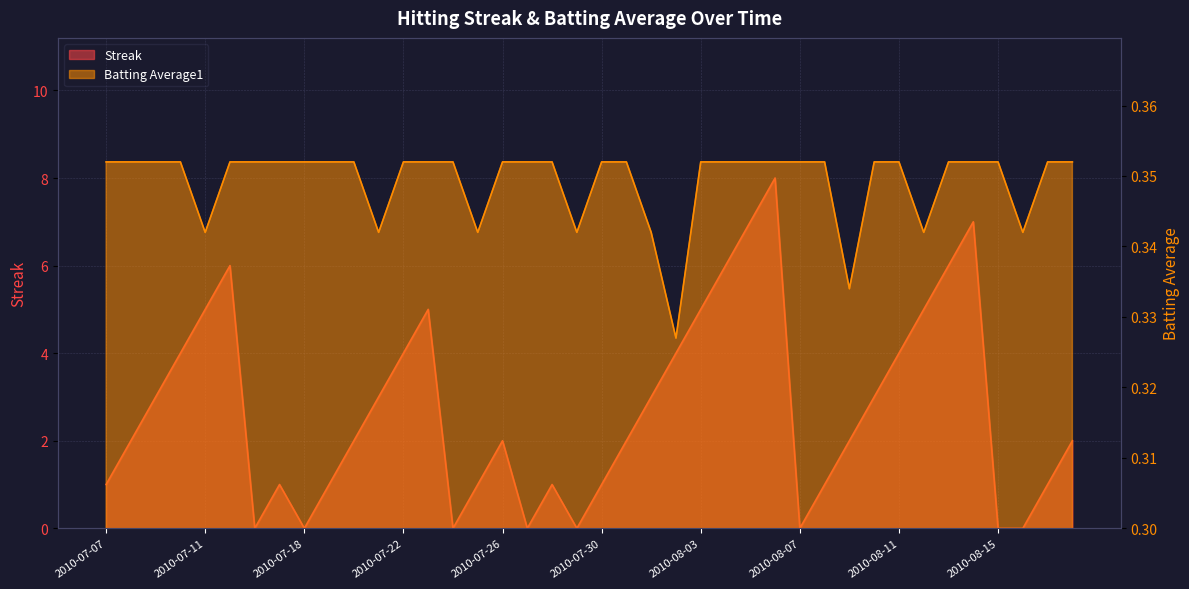

Which has a higher value, 2010-08-09 or 2010-08-13?

2010-08-13